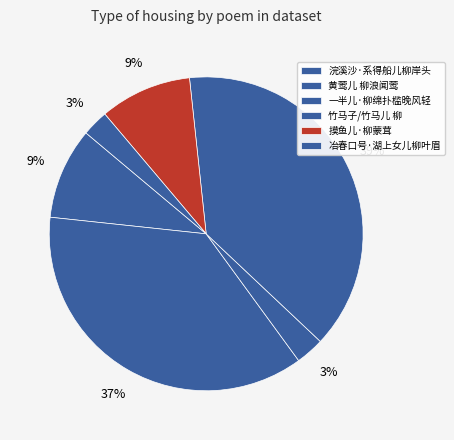

Which has a higher value, 黄莺儿 柳浪闻莺 or 冶春口号·湖上女儿柳叶眉?

黄莺儿 柳浪闻莺